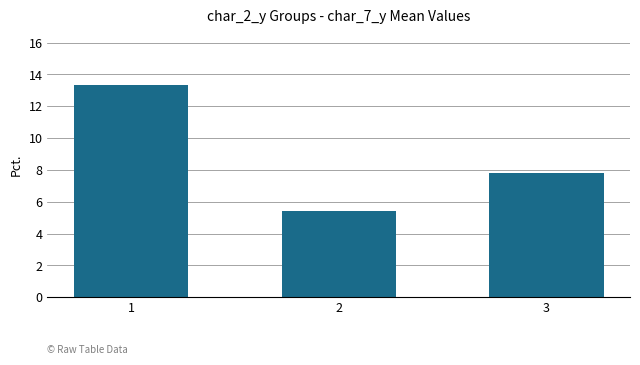

What is the smallest value displayed?

5.4